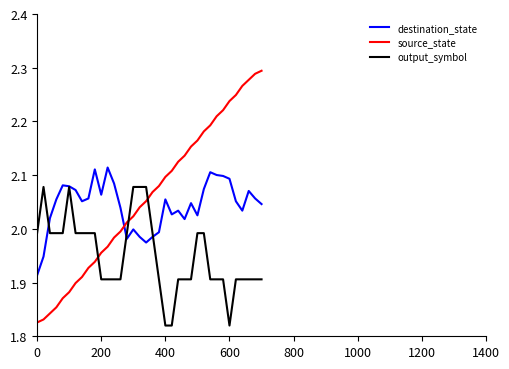

True or false: source_state and destination_state intersect in this chart.

True